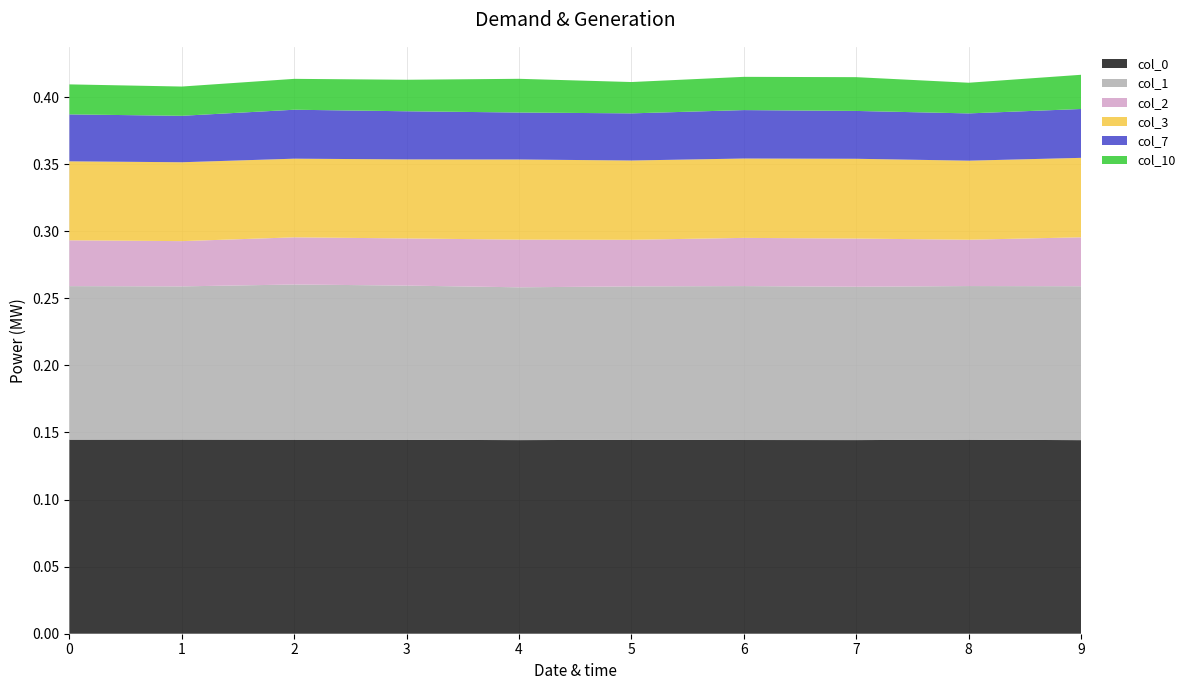

Reading left to right, extract all data points from this chart.

0: 0=0.1	1=0.1	2=0.1	3=0.1	4=0.1	5=0.1	6=0.1	7=0.1	8=0.1	9=0.1
1: 0=0.1	1=0.1	2=0.1	3=0.1	4=0.1	5=0.1	6=0.1	7=0.1	8=0.1	9=0.1
2: 0=0.0	1=0.0	2=0.0	3=0.0	4=0.0	5=0.0	6=0.0	7=0.0	8=0.0	9=0.0
3: 0=0.1	1=0.1	2=0.1	3=0.1	4=0.1	5=0.1	6=0.1	7=0.1	8=0.1	9=0.1
7: 0=0.0	1=0.0	2=0.0	3=0.0	4=0.0	5=0.0	6=0.0	7=0.0	8=0.0	9=0.0
10: 0=0.0	1=0.0	2=0.0	3=0.0	4=0.0	5=0.0	6=0.0	7=0.0	8=0.0	9=0.0